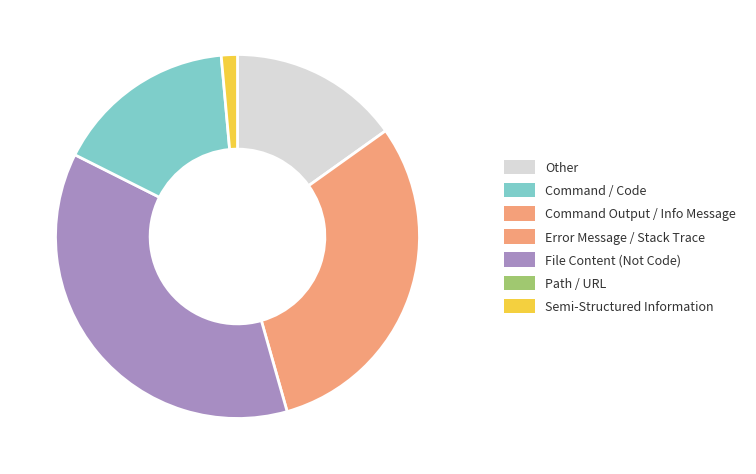

Is there a majority slice in this chart?

No